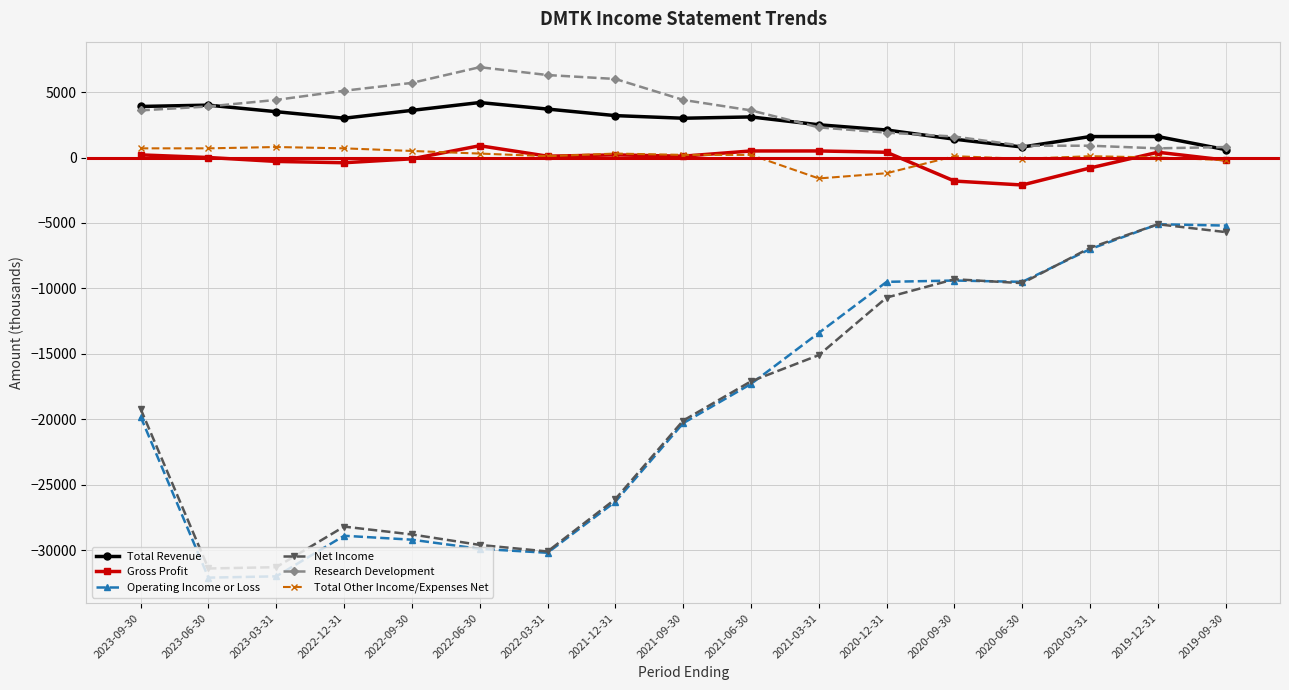

What are all the series names shown in the legend?

Total Revenue, Gross Profit, Operating Income or Loss, Net Income, Research Development, Total Other Income/Expenses Net